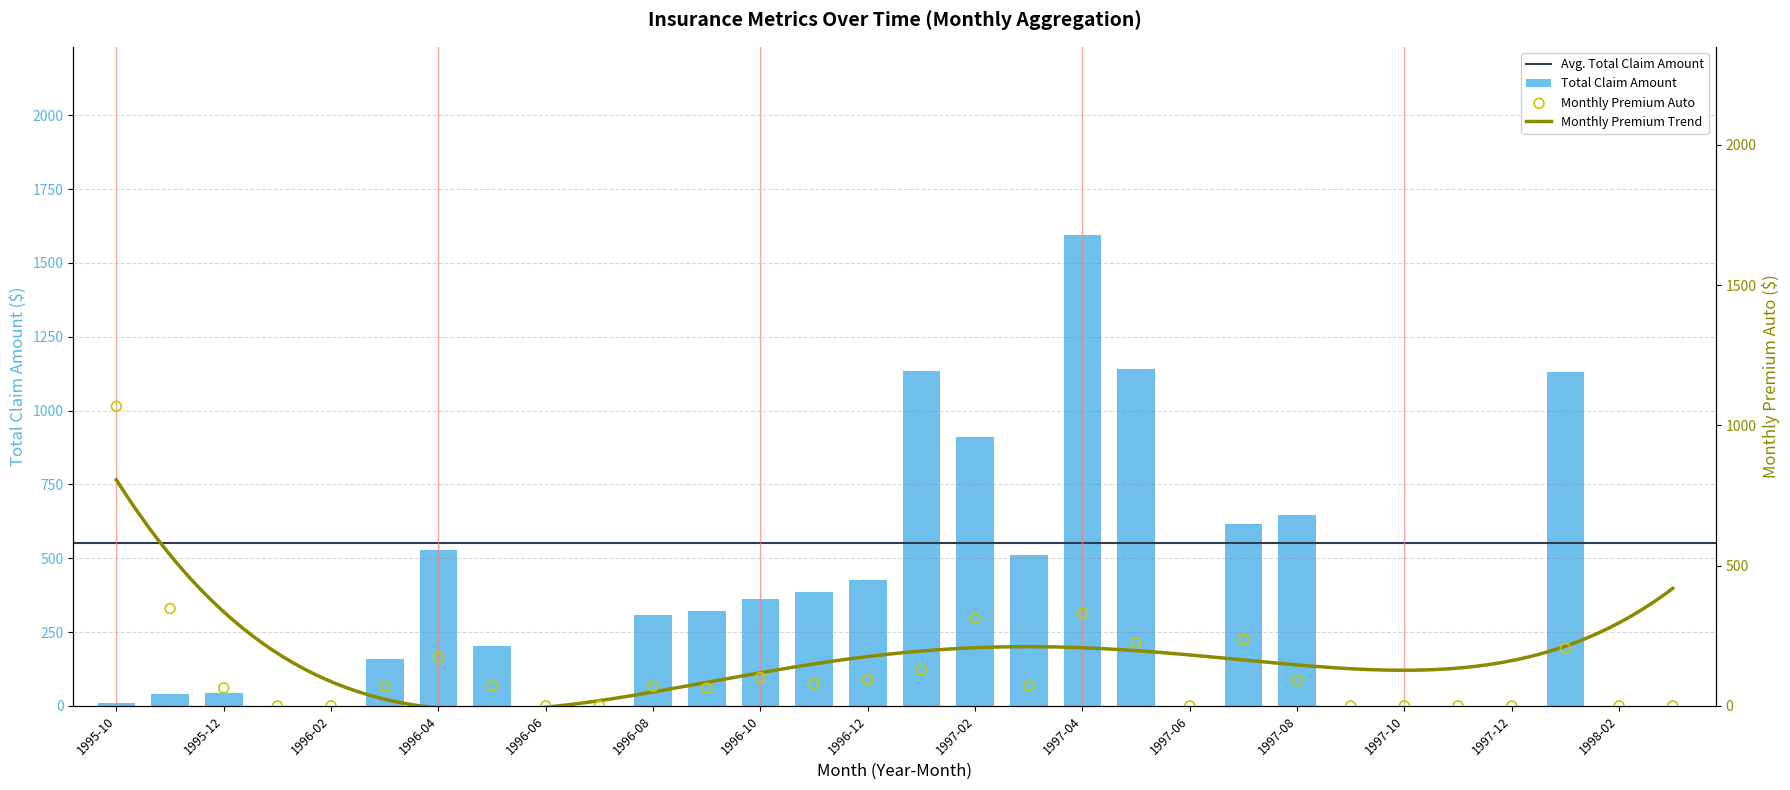

Which series contains the highest Y value?

Total Claim Amount